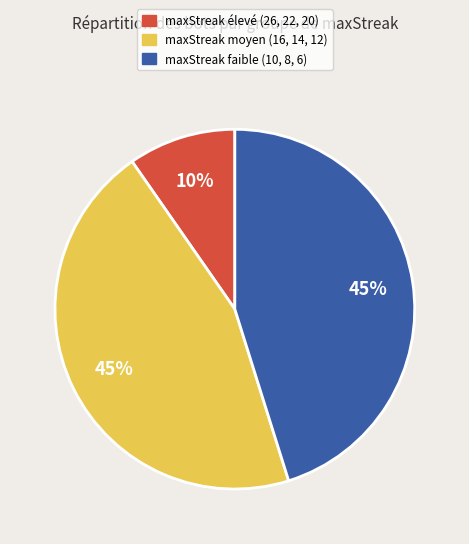

Is there any slice that represents more than half of the pie?

No